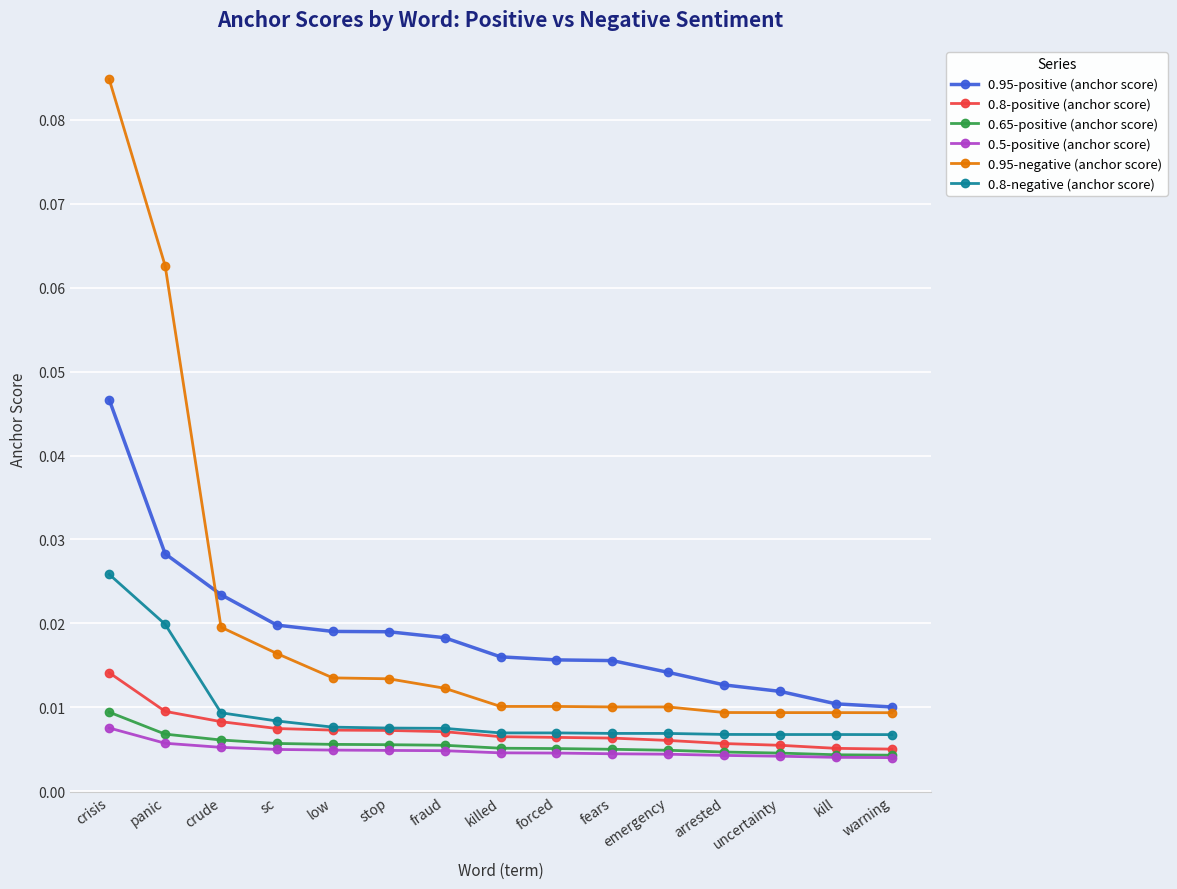

At which label does 0.95-negative (anchor score) reach its peak?

crisis